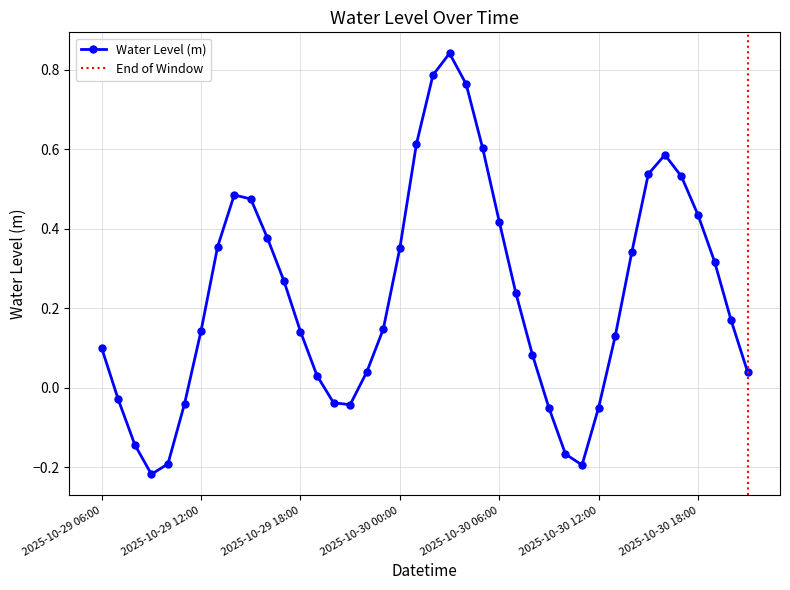

List the labels in order of value, smallest first.

2025-10-29 09:00, 2025-10-30 11:00, 2025-10-29 10:00, 2025-10-30 10:00, 2025-10-29 08:00, 2025-10-30 09:00, 2025-10-30 12:00, 2025-10-29 21:00, 2025-10-29 11:00, 2025-10-29 20:00, 2025-10-29 07:00, 2025-10-29 19:00, 2025-10-30 21:00, 2025-10-29 22:00, 2025-10-30 08:00, 2025-10-29 06:00, 2025-10-30 13:00, 2025-10-29 18:00, 2025-10-29 12:00, 2025-10-29 23:00, 2025-10-30 20:00, 2025-10-30 07:00, 2025-10-29 17:00, 2025-10-30 19:00, 2025-10-30 14:00, 2025-10-30 00:00, 2025-10-29 13:00, 2025-10-29 16:00, 2025-10-30 06:00, 2025-10-30 18:00, 2025-10-29 15:00, 2025-10-29 14:00, 2025-10-30 17:00, 2025-10-30 15:00, 2025-10-30 16:00, 2025-10-30 05:00, 2025-10-30 01:00, 2025-10-30 04:00, 2025-10-30 02:00, 2025-10-30 03:00